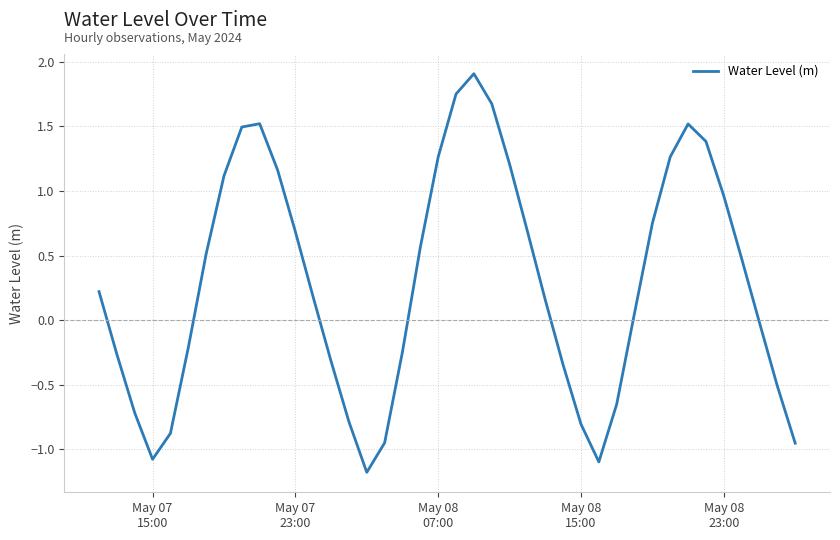

What is the difference between the maximum and minimum values?

3.1